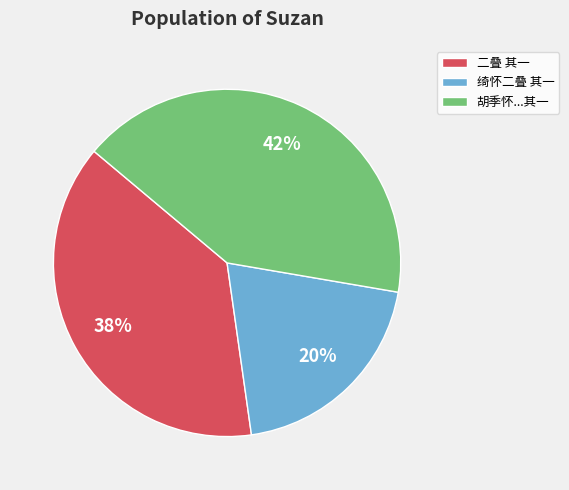

Is the sum of 胡季怀...其一 and 绮怀二叠 其一 greater than half?

Yes